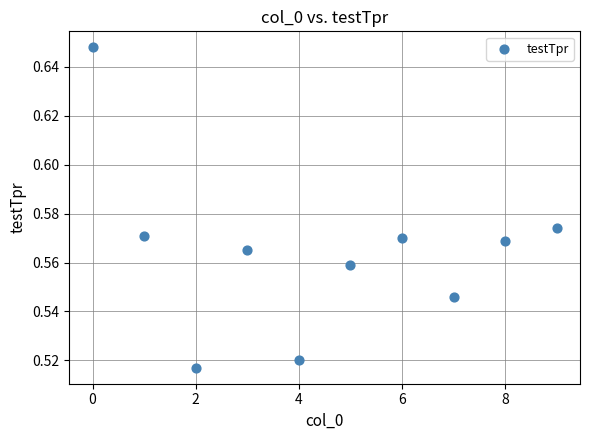

How many points are shown in the scatter plot?

10